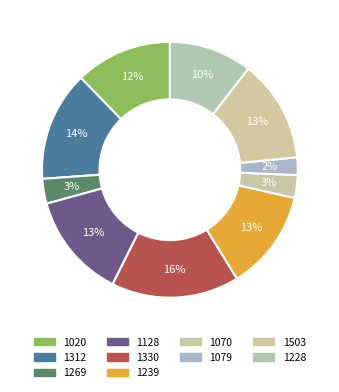

The 1228 slice represents 1% of the pie. True or false?

False